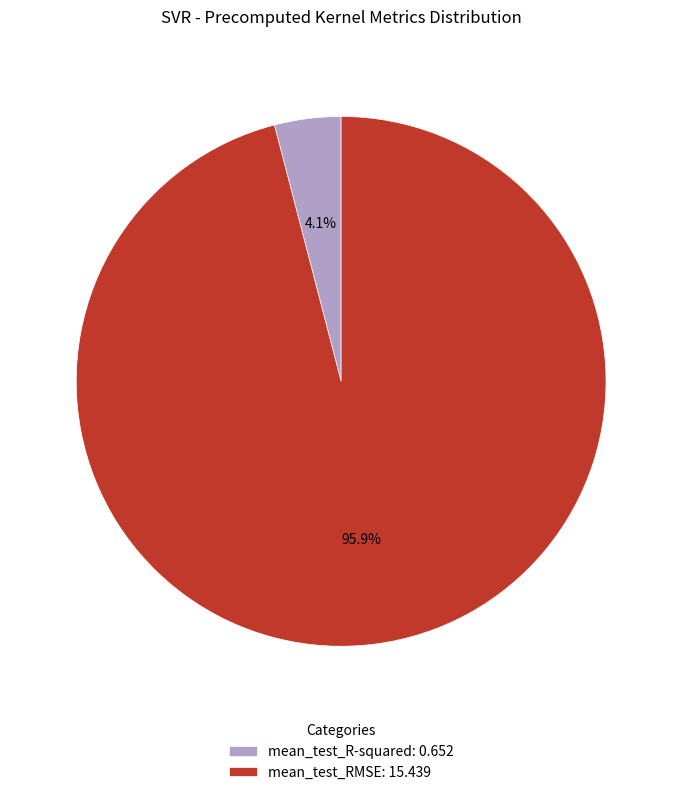

Does mean_test_RMSE represent more than half of the total?

Yes